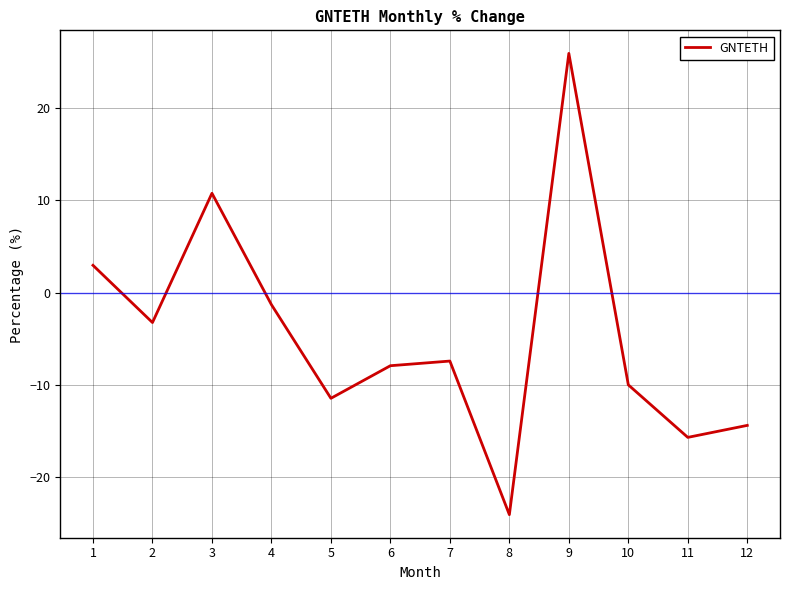

At which label is the value closest to 0?

4